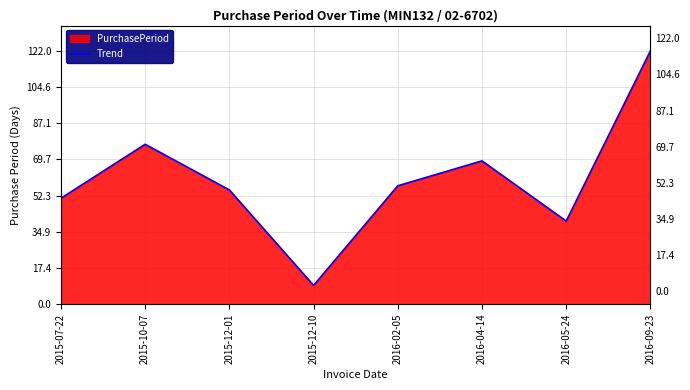

What is the smallest value displayed?

9